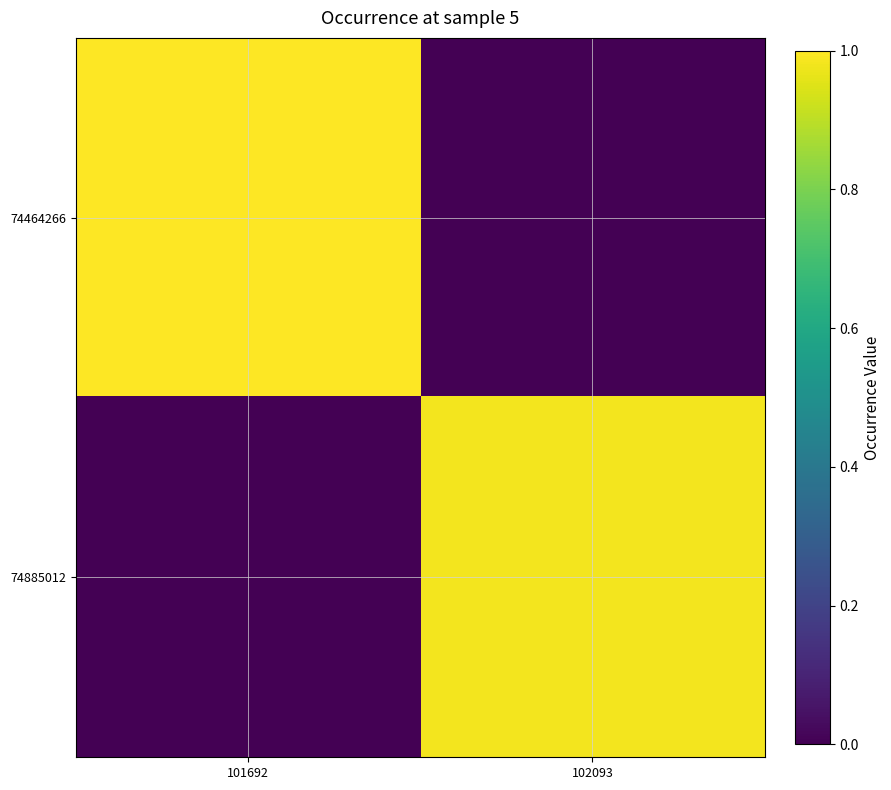

How many categories are shown in the chart?

2